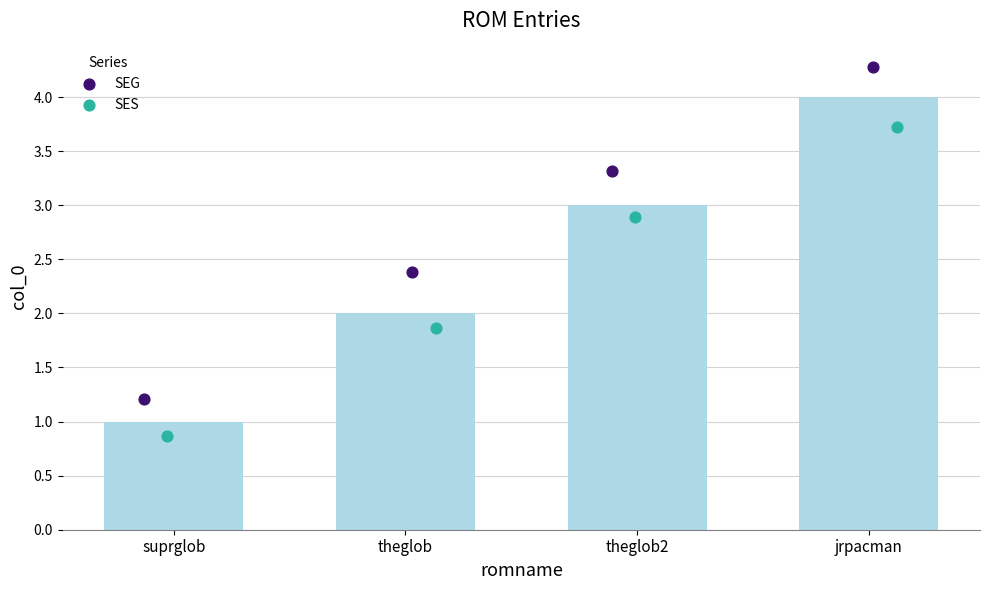

At which category is the sum across all series the highest?

jrpacman